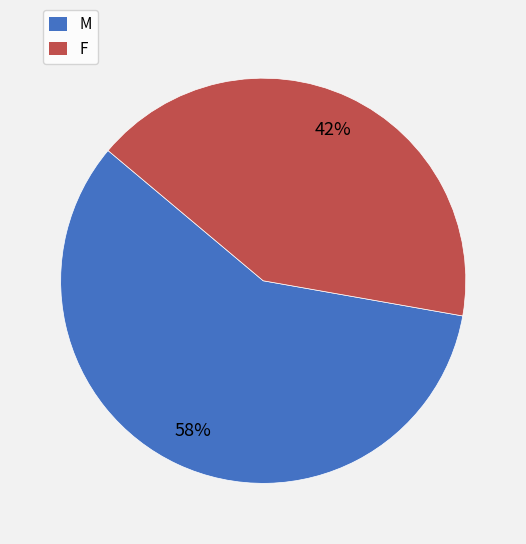

Is there any slice that represents more than half of the pie?

Yes